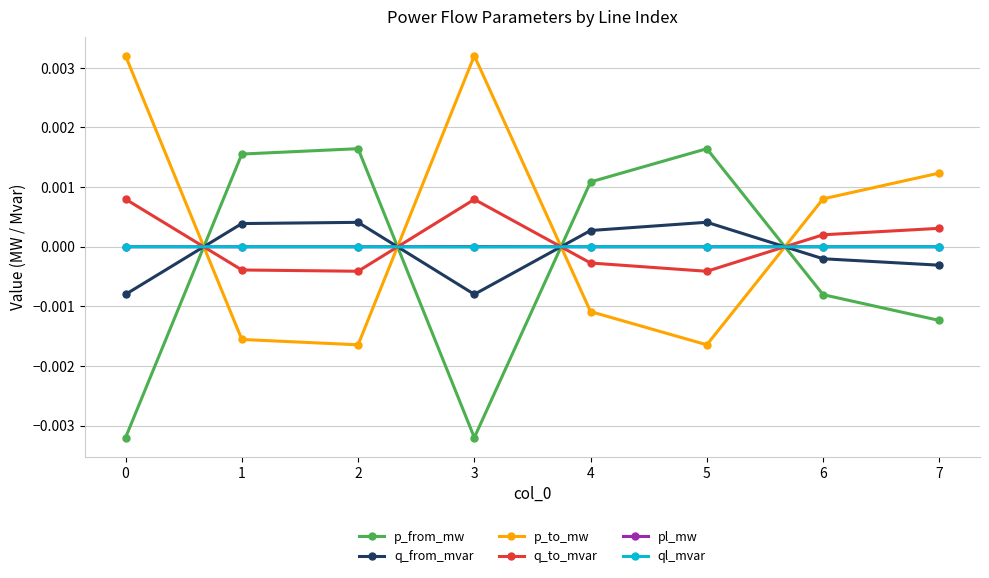

Is it true that p_from_mw equals -0.0 at 6?

True